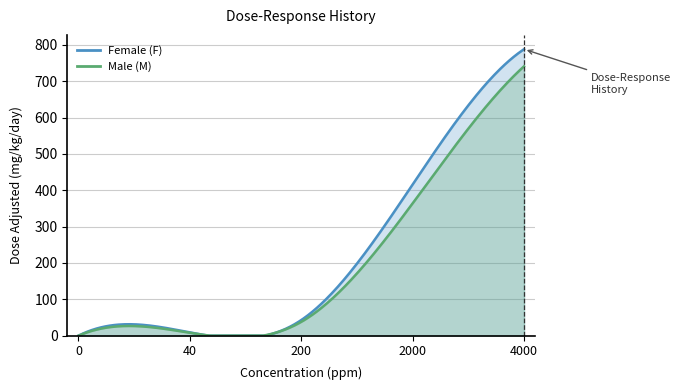

What is the difference between the maximum and second lowest values in the Male (M) series?

733